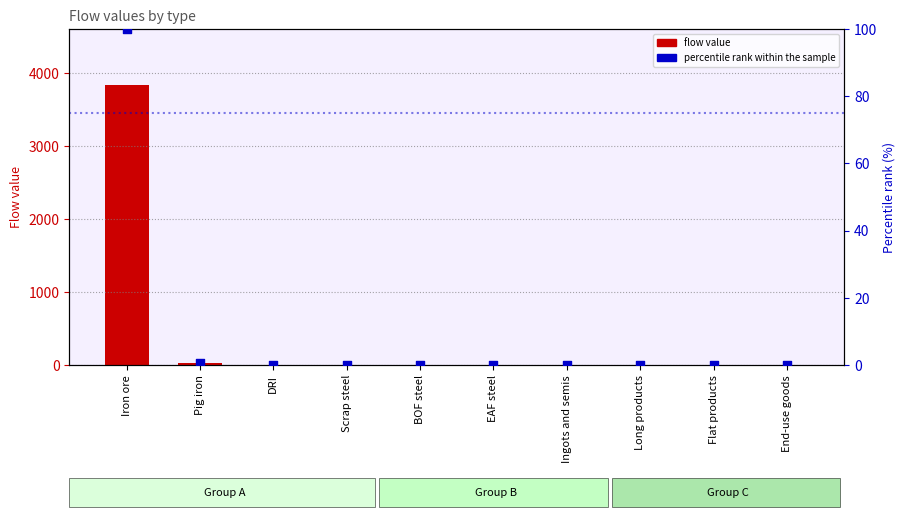

What are all the series names shown in the legend?

flow value, percentile rank within the sample